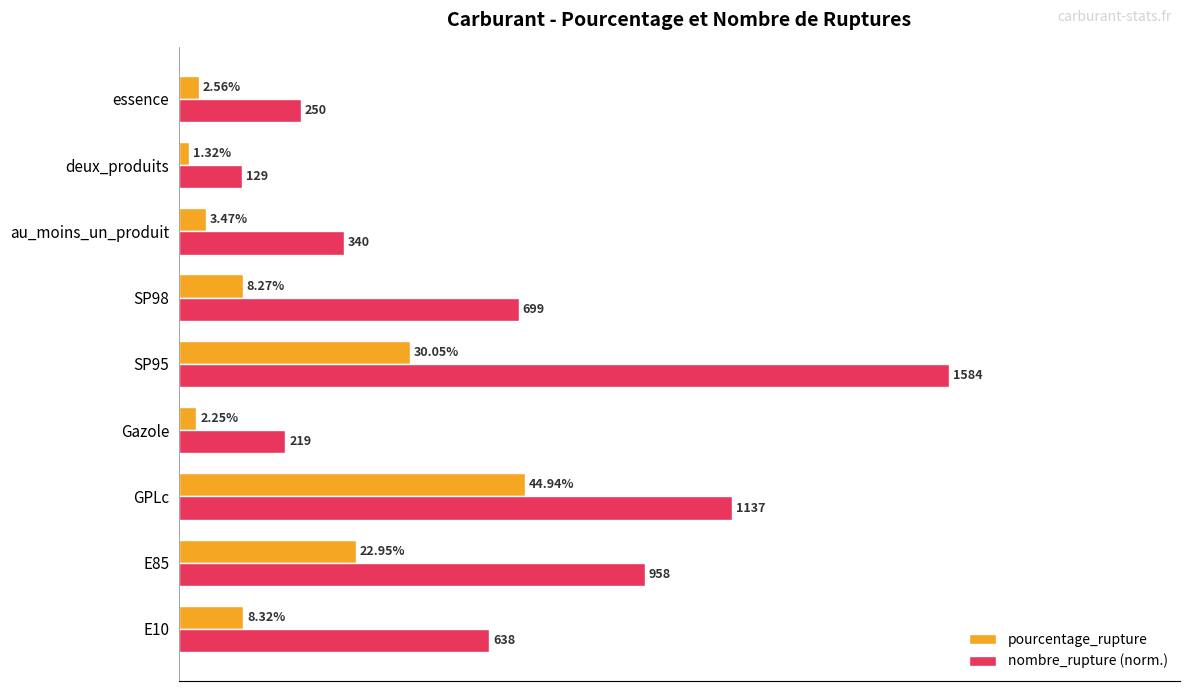

At which category is the sum across all series the highest?

SP95